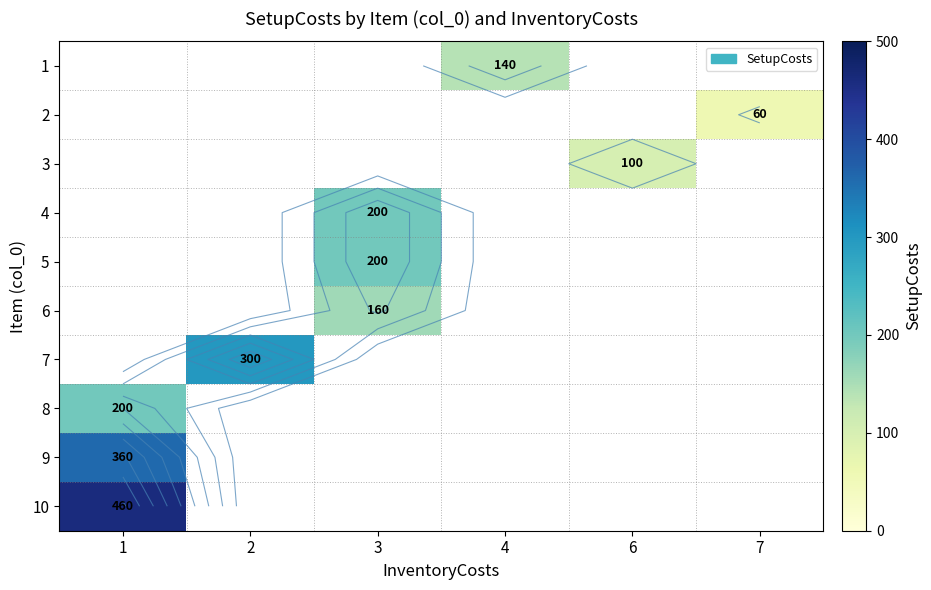

How many data points does each series have?

6